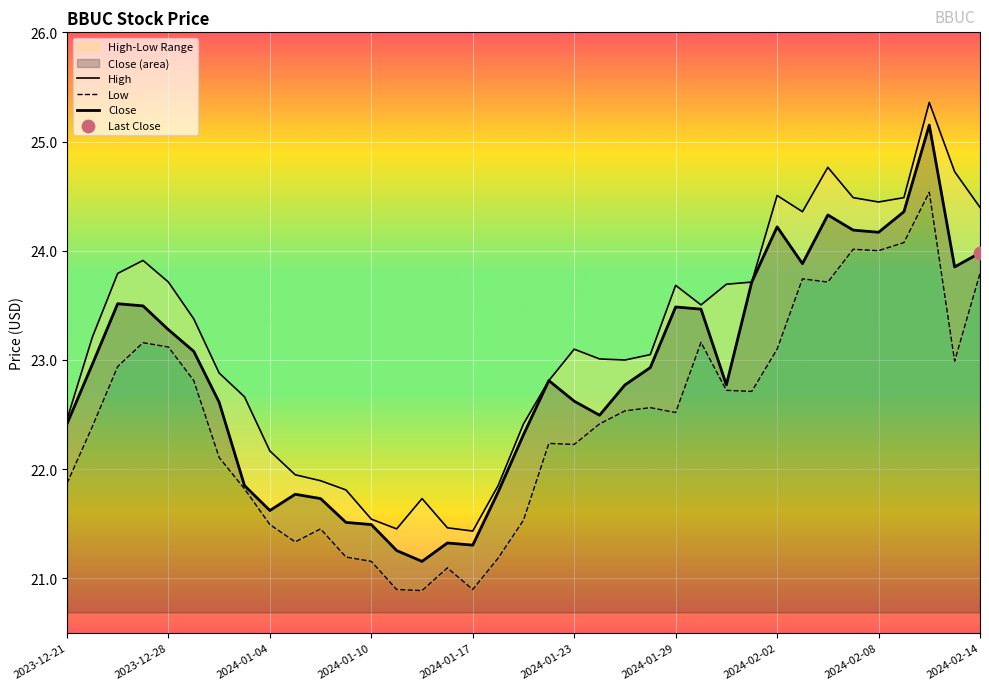

At which category is the sum across all series the highest?

34